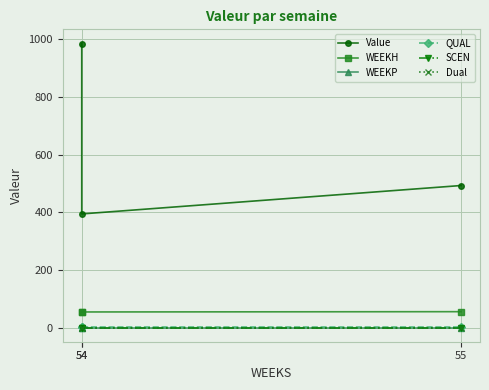

The Dual series shows 0.0 at 54. True or false?

True